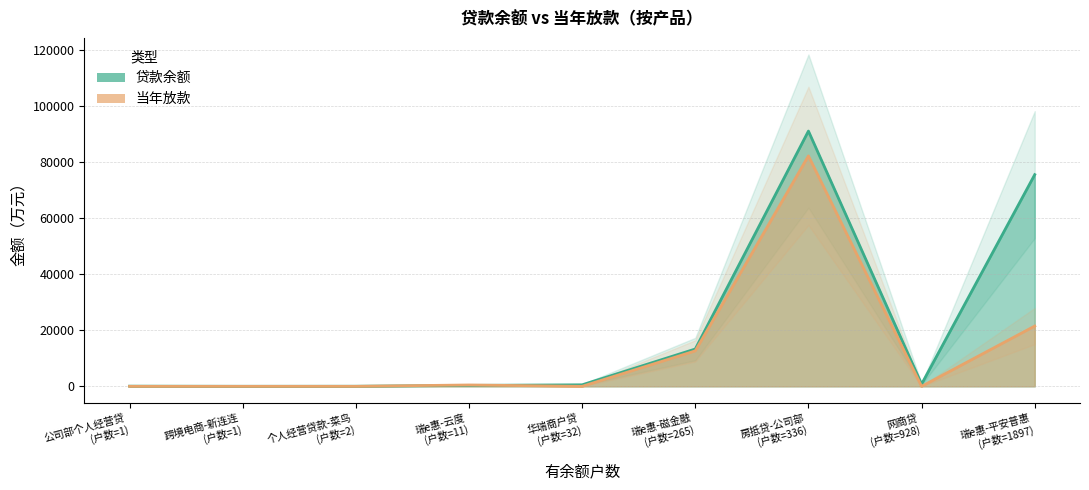

Is it true that 贷款余额 equals 17.2 at 跨境电商-新连连?

True